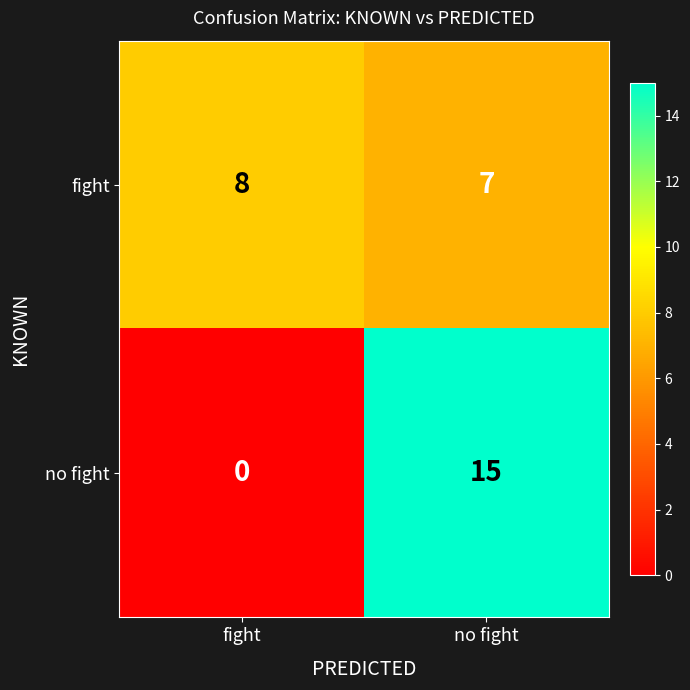

Count the number of categories in the chart.

2